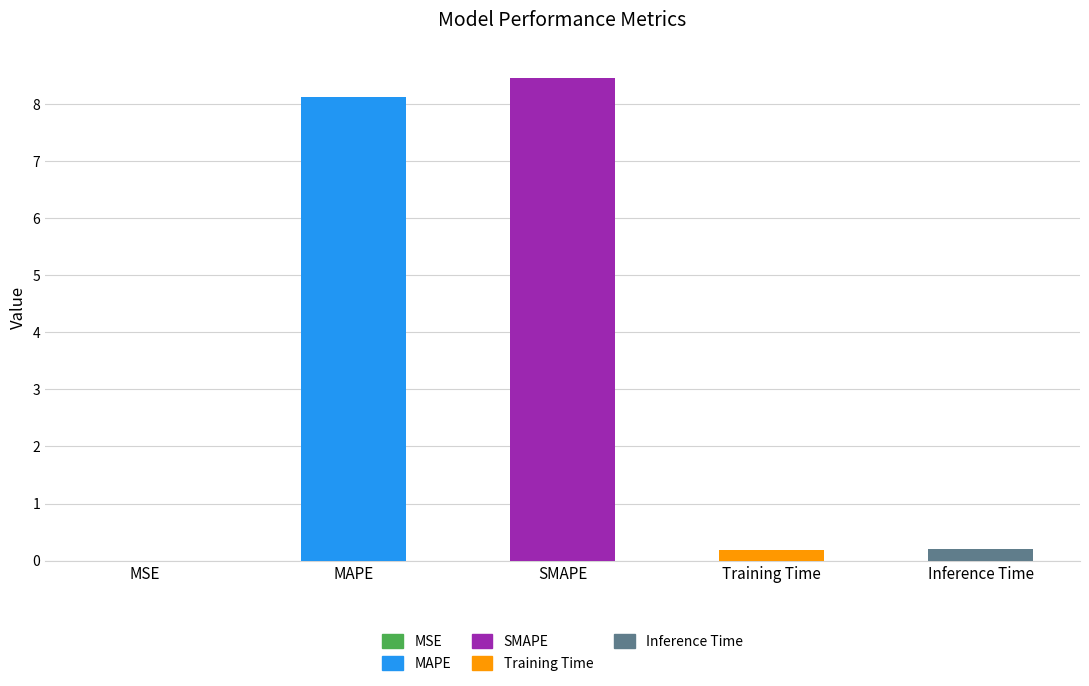

True or false: the data shows 0.2 at Training Time.

True